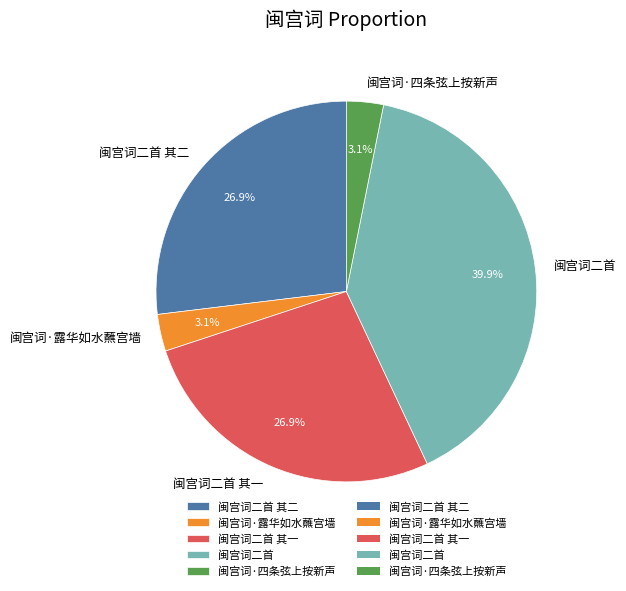

To the nearest percent, what portion does 闽宫词二首 其一 represent?

27%